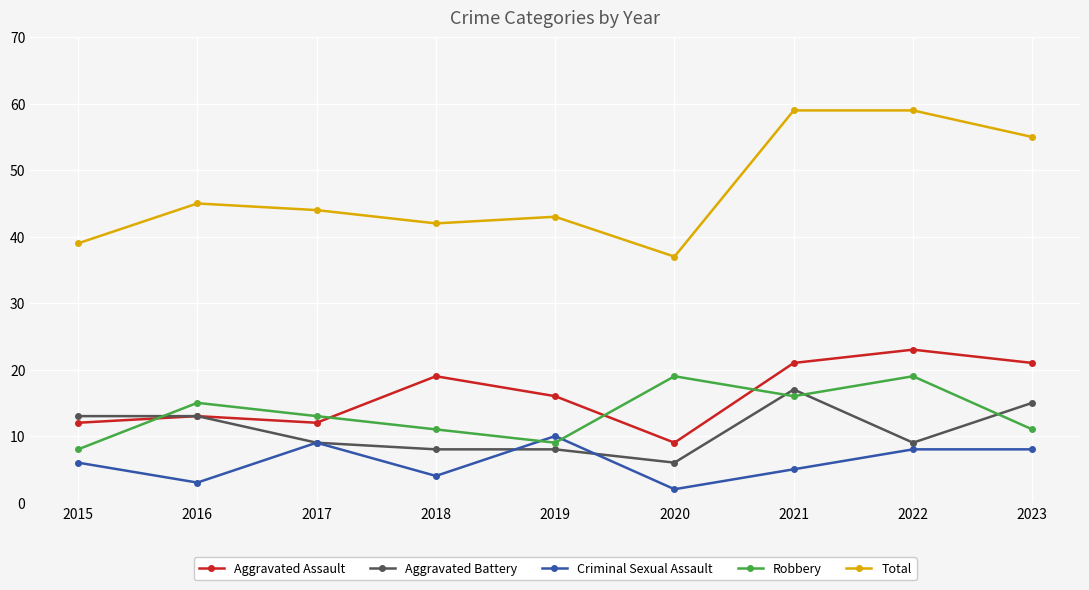

Which category has the lowest value across all series?

2020